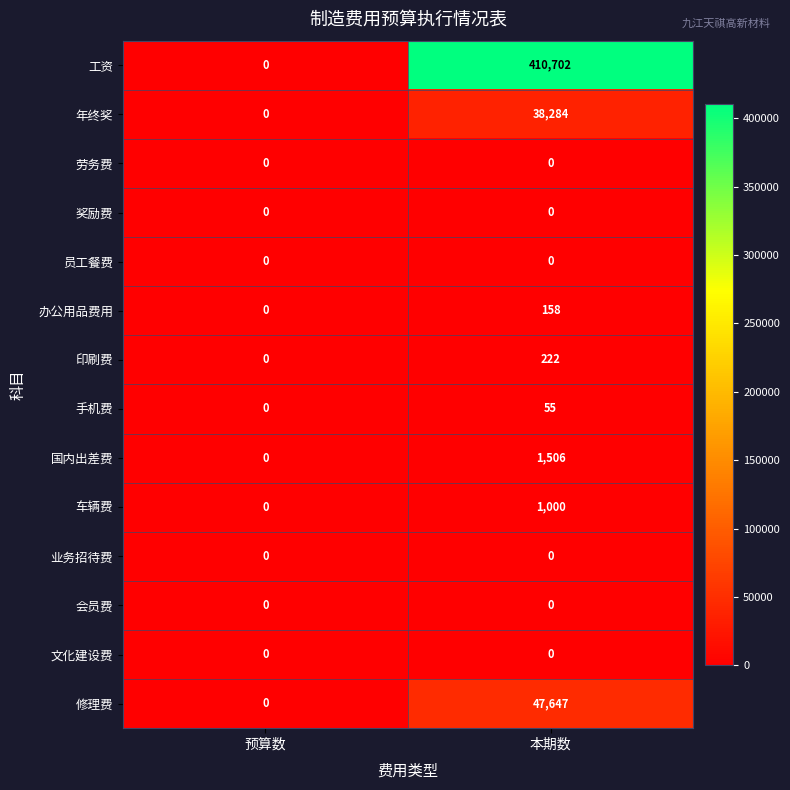

Which series has the widest spread of values?

工资